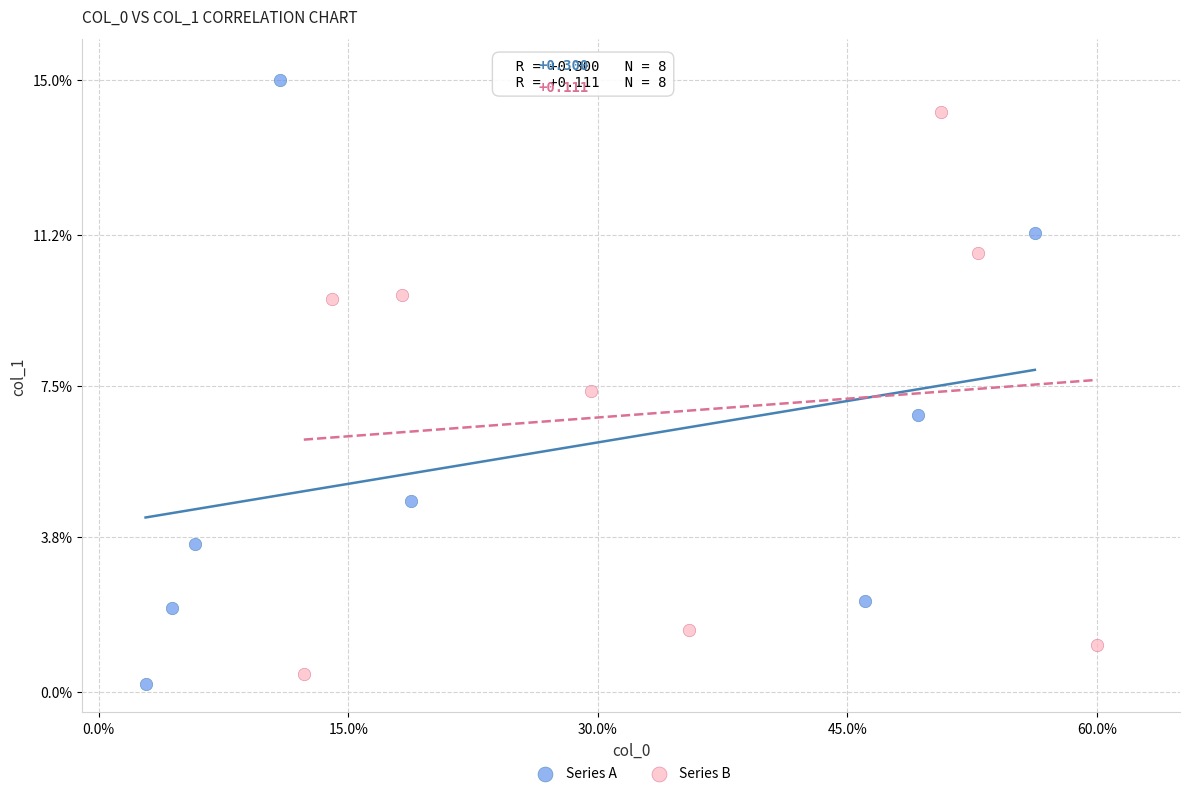

Which series contains the lowest Y value?

Series A